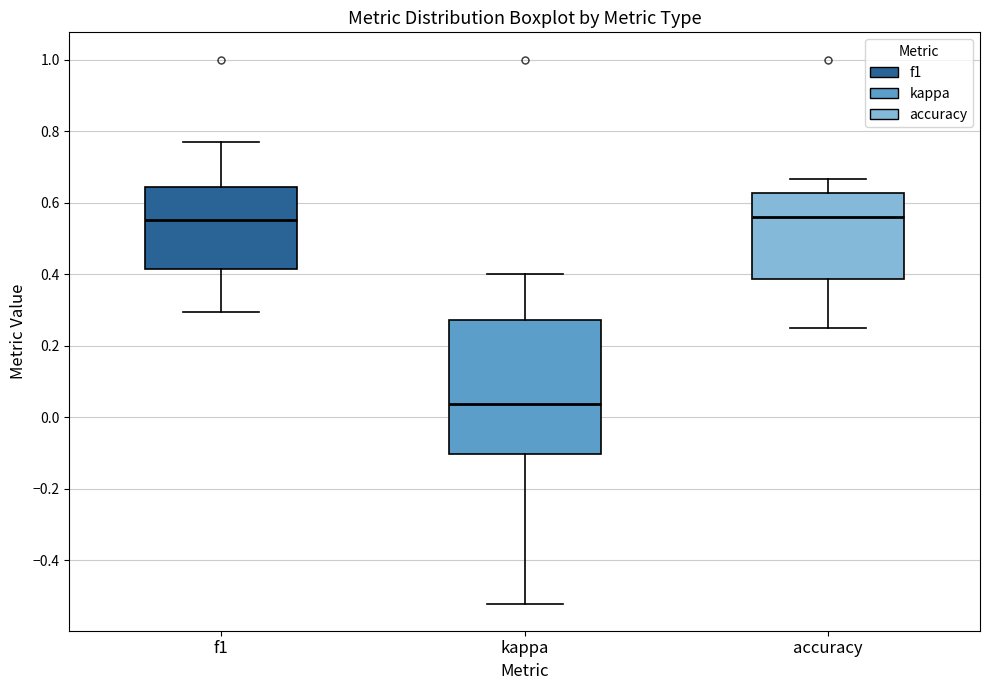

Which box's median line is the lowest?

kappa